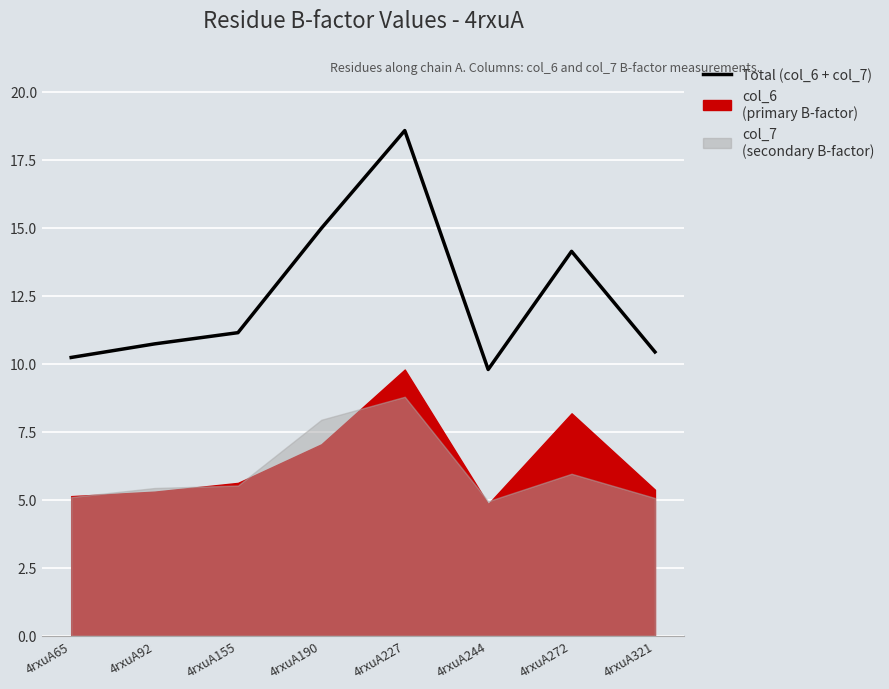

How many interior local peaks (higher than both neighbors) does the data have?

2